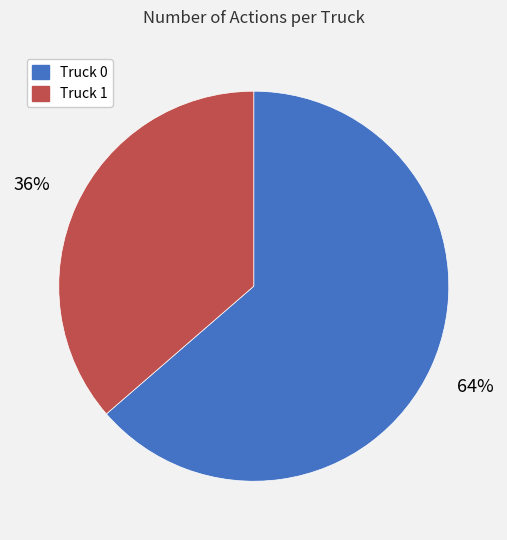

How many slices are in this pie chart?

2